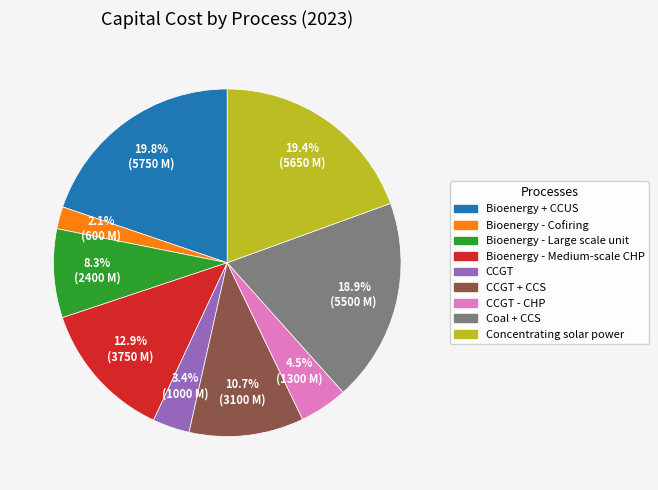

Does any single category account for the majority?

No